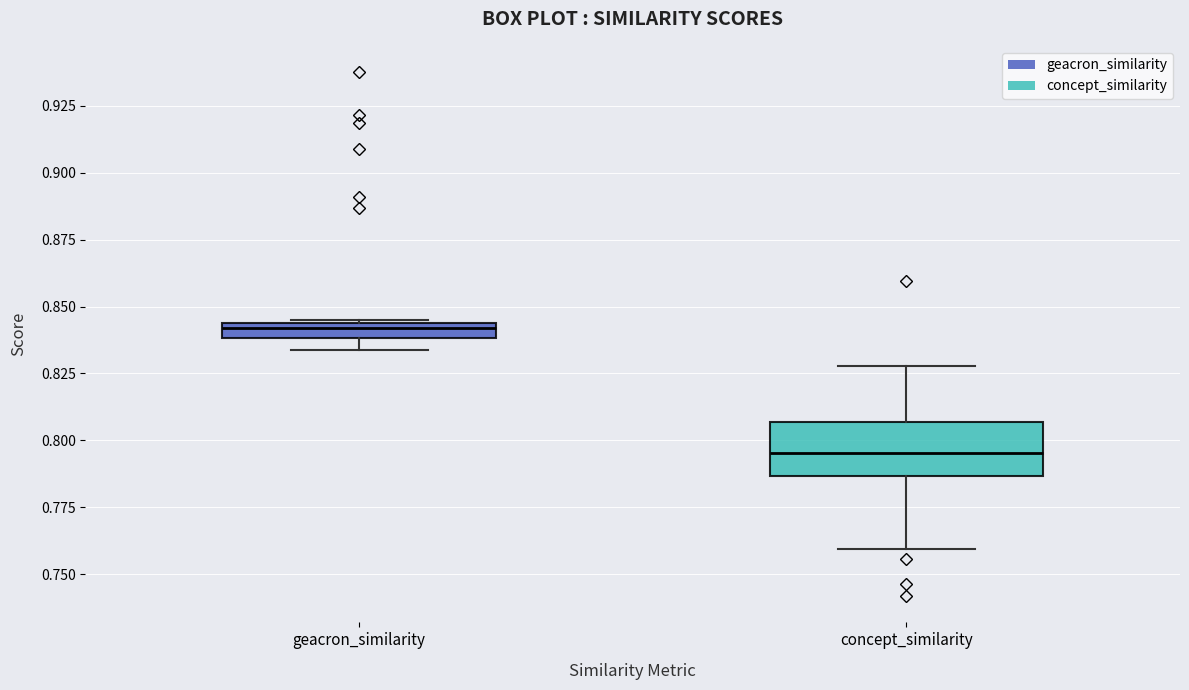

Which box has the lowest median line?

concept_similarity